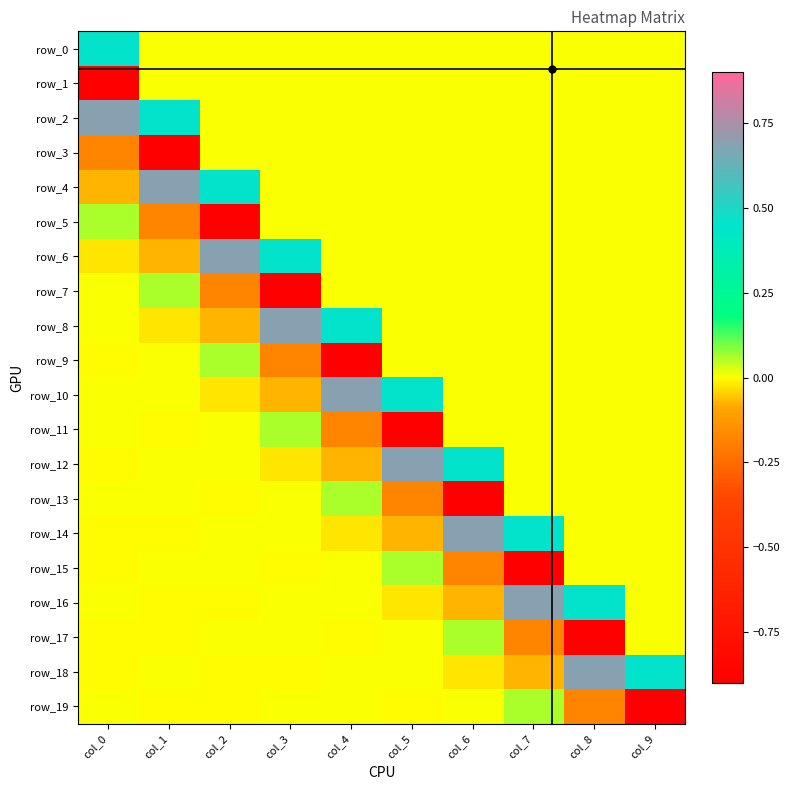

Between col_2 and col_5, which series saw the biggest shift?

row_11